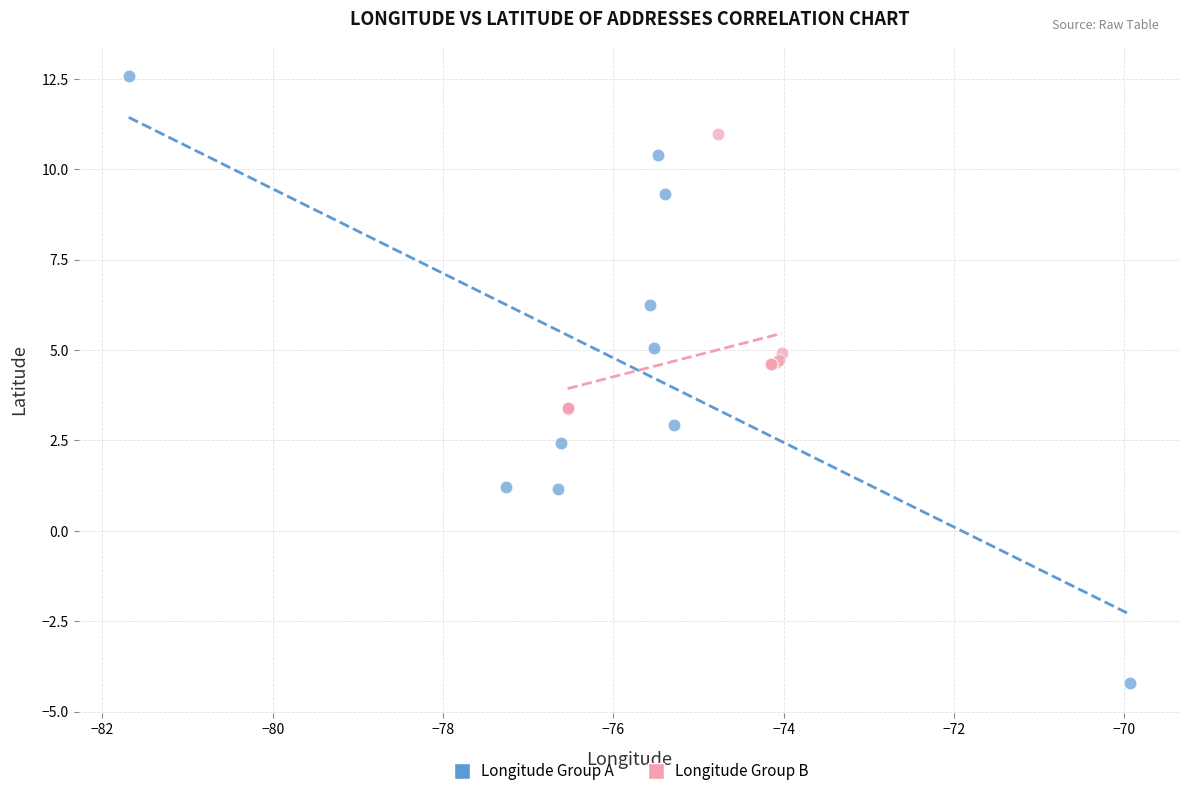

Which series reaches the maximum Y coordinate?

Longitude Group A